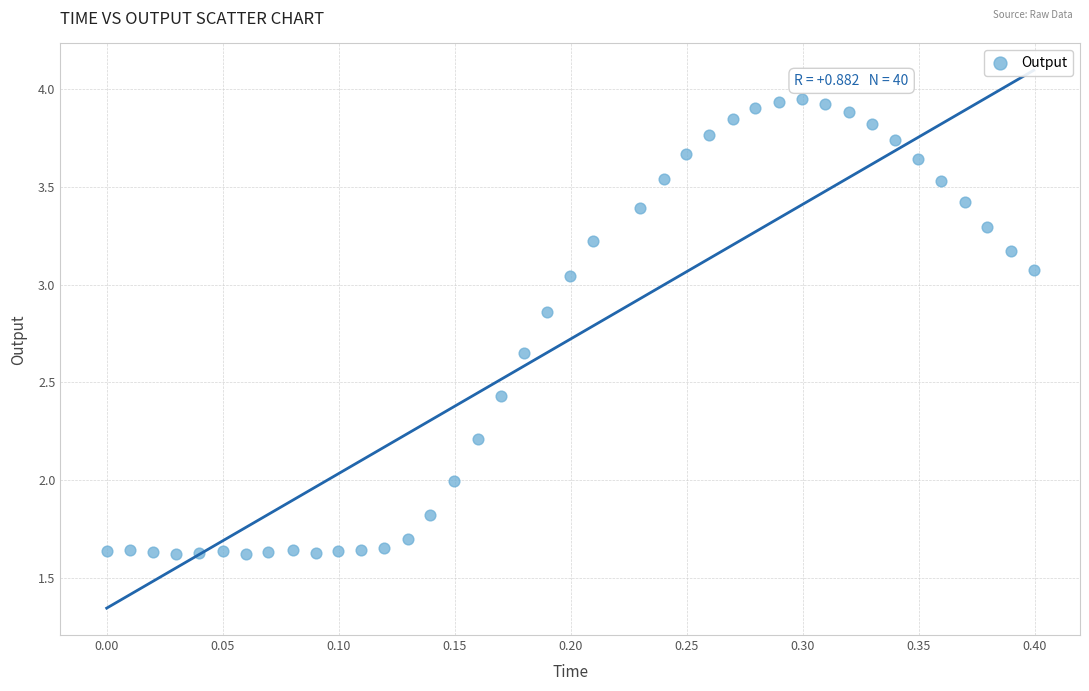

What is the range of Y values (max minus min)?

2.3